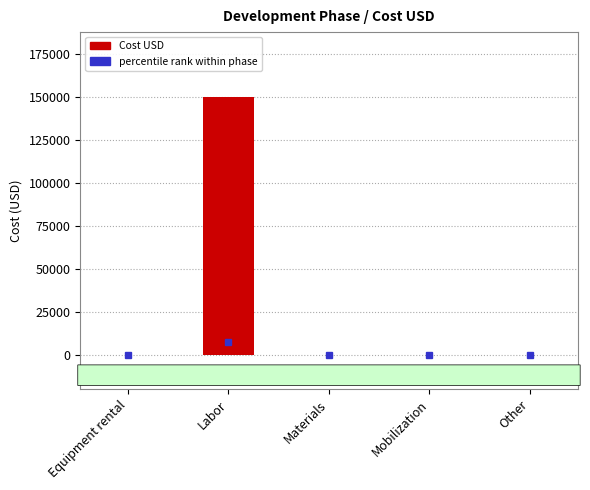

Count the number of values greater than 0.

1